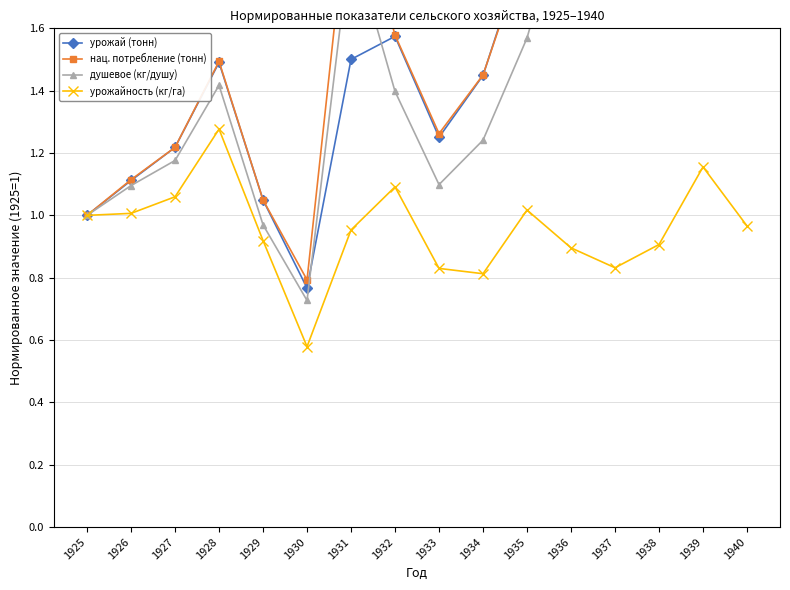

What is the spread (max minus min) of values at 1926?

0.1